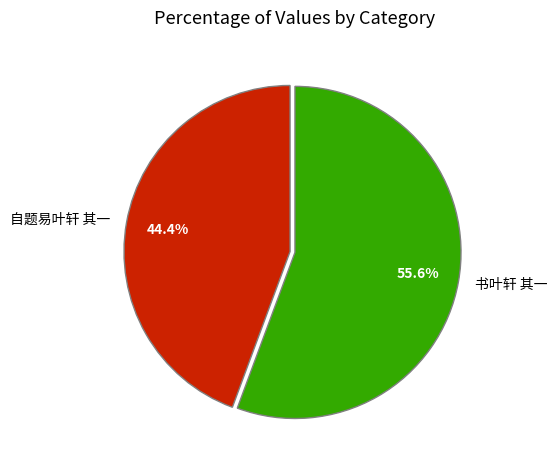

Is the sum of 书叶轩 其一 and 自题易叶轩 其一 greater than half?

Yes